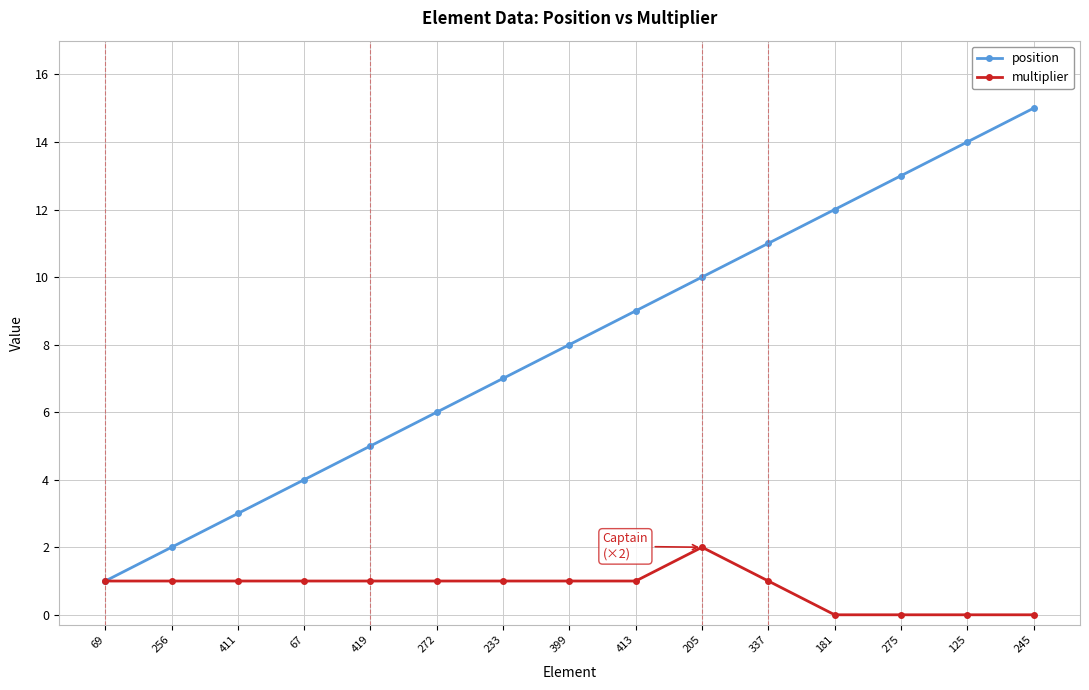

What is the spread (max minus min) of values at 272?

5